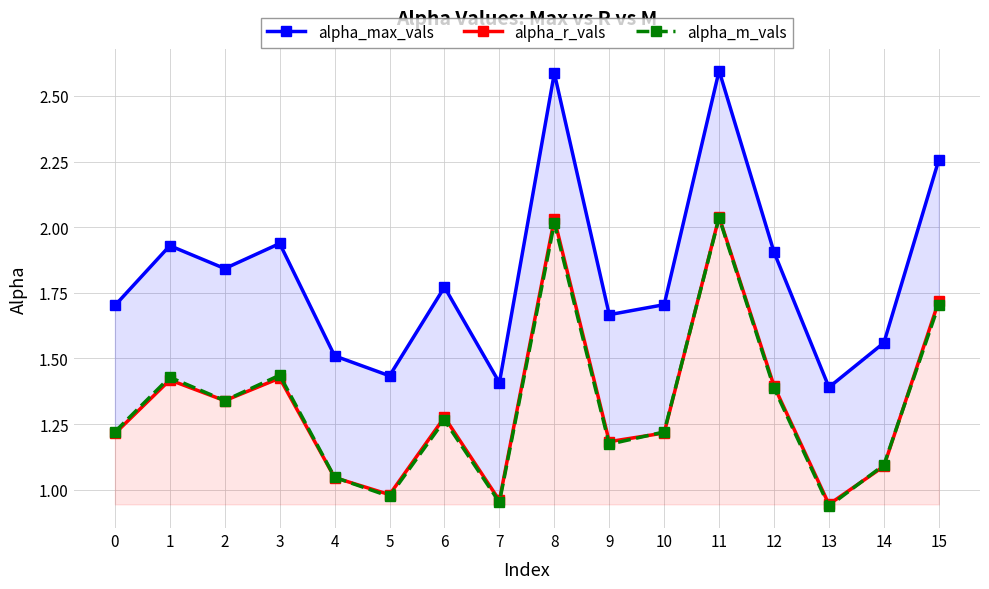

What is the highest value of the alpha_max_vals series?

2.6